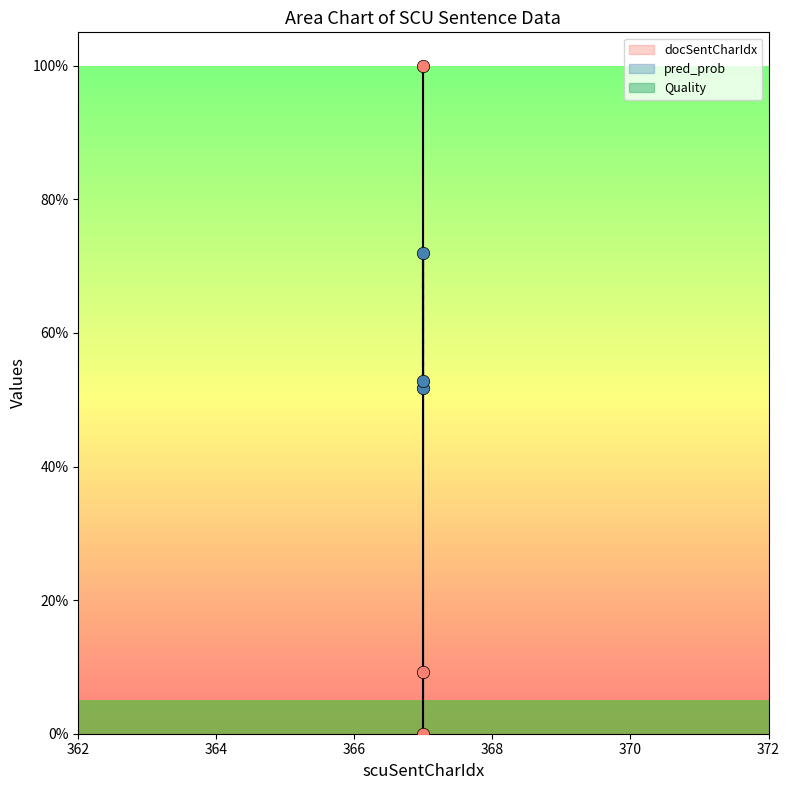

Is the value of pred_prob at 367 greater than the value of docSentCharIdx at 367?

Yes